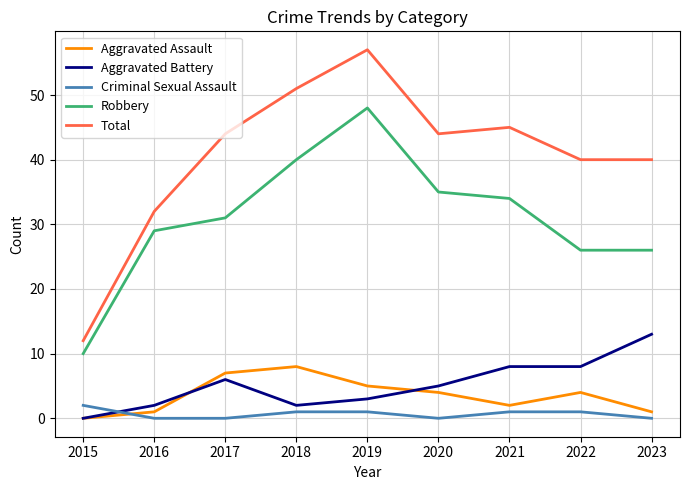

Rank the series by their maximum value, from lowest to highest.

Criminal Sexual Assault, Aggravated Assault, Aggravated Battery, Robbery, Total